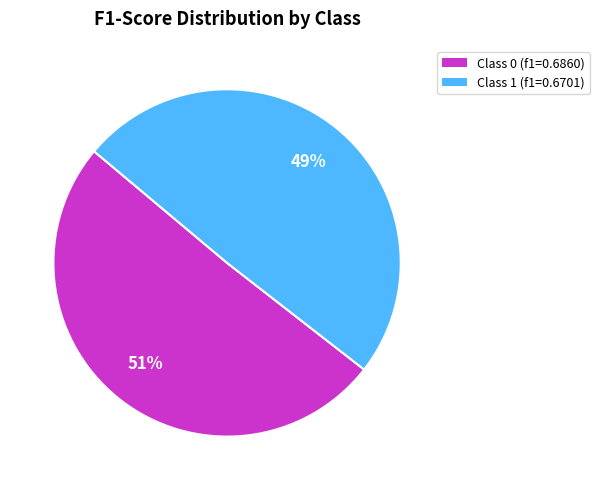

Is the sum of Class 1 (f1=0.6701) and Class 0 (f1=0.6860) greater than half?

Yes